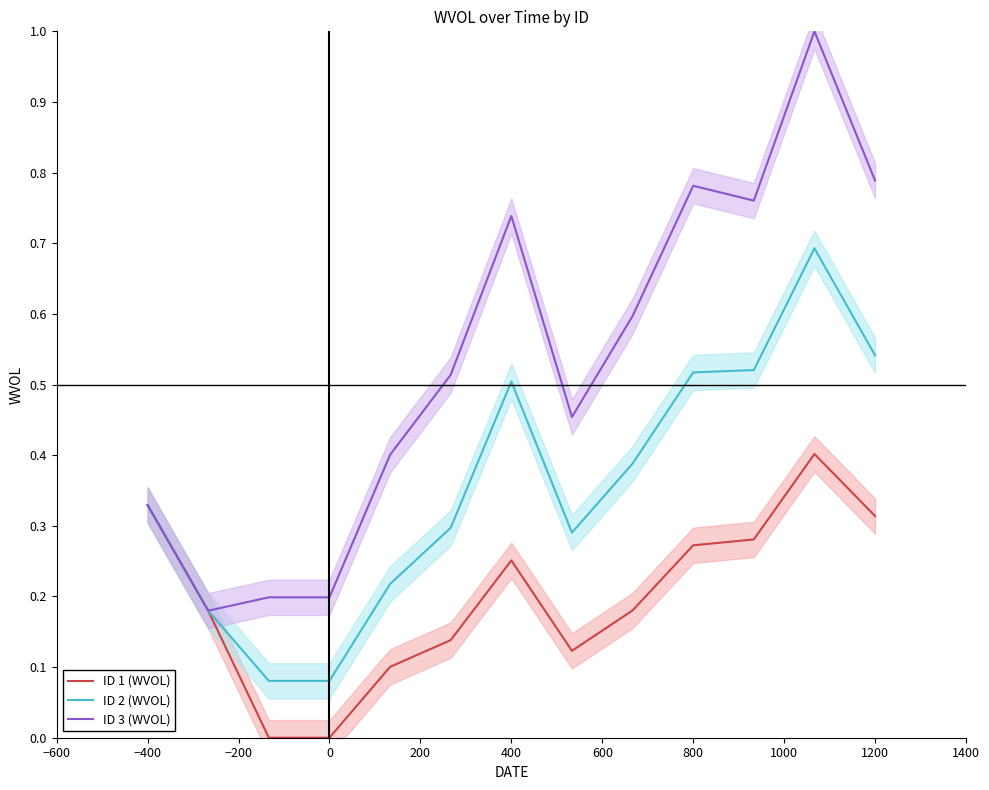

How many data points does each series have?

13